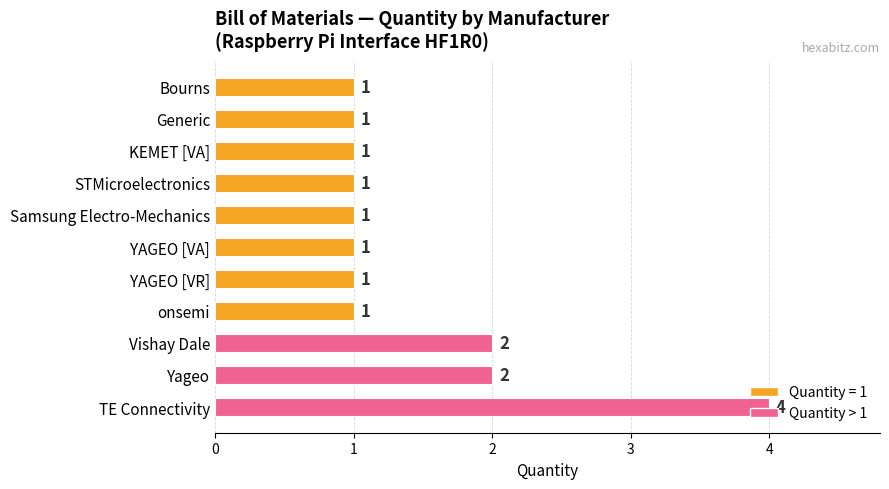

True or false: the data shows 0 at Yageo.

False